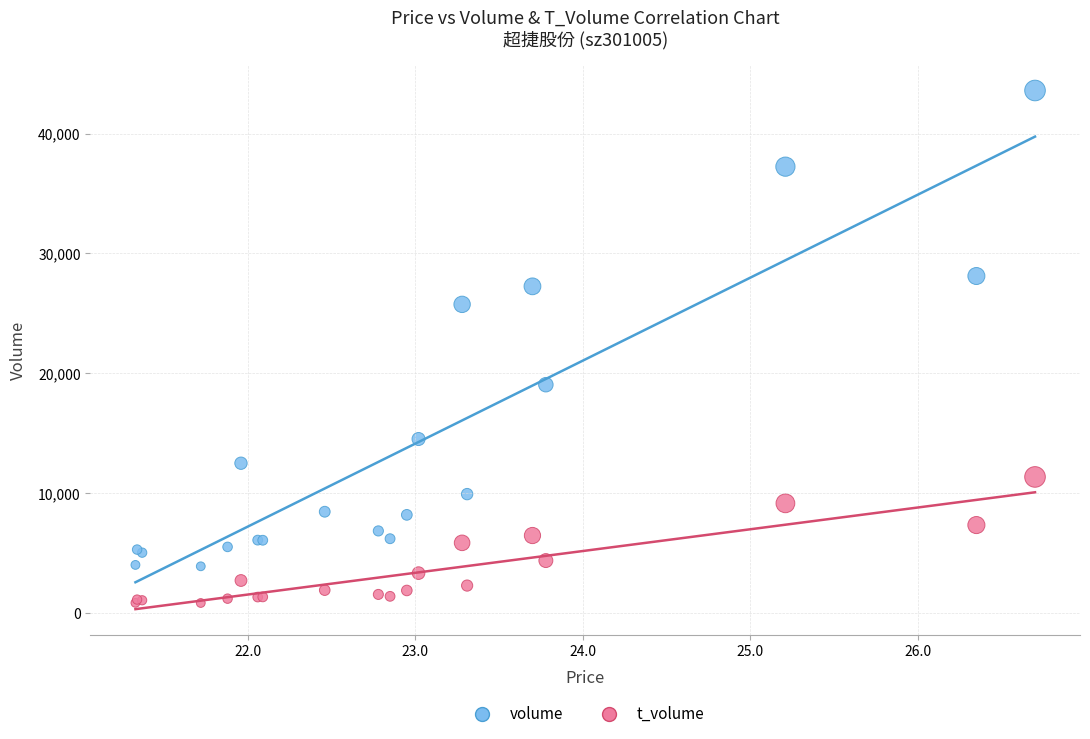

Which series reaches the minimum Y coordinate?

t_volume